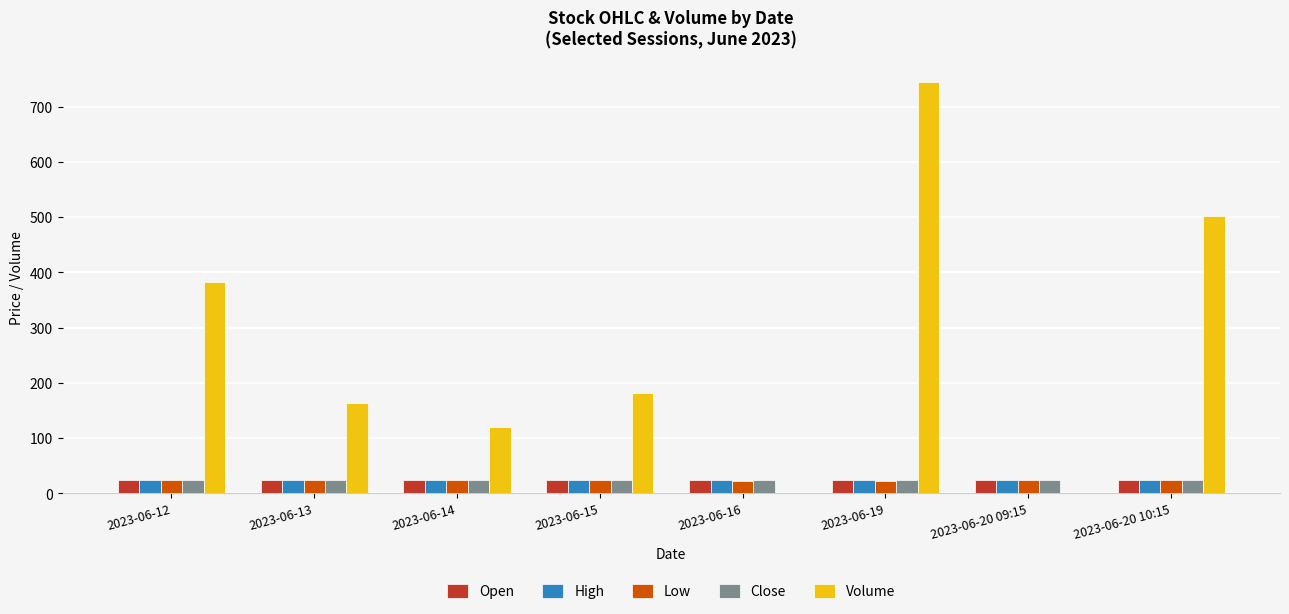

What is the maximum value shown in the chart?

745.0